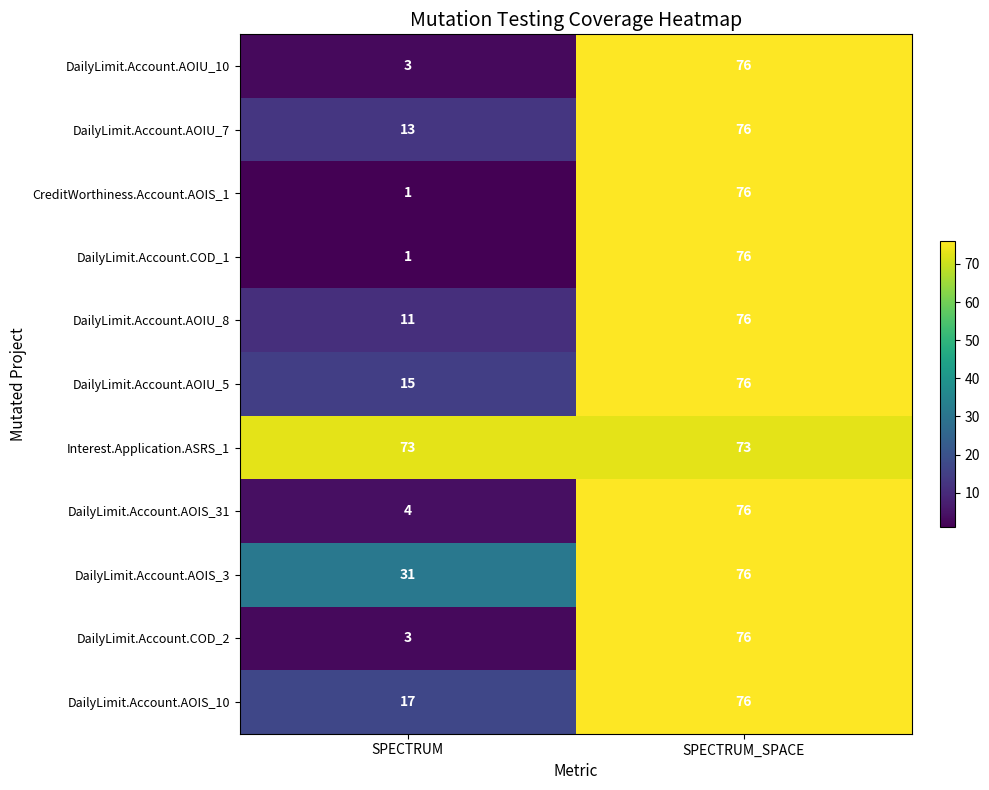

What is the sum of the DailyLimit.Account.AOIU_5 values at SPECTRUM_SPACE and SPECTRUM?

91